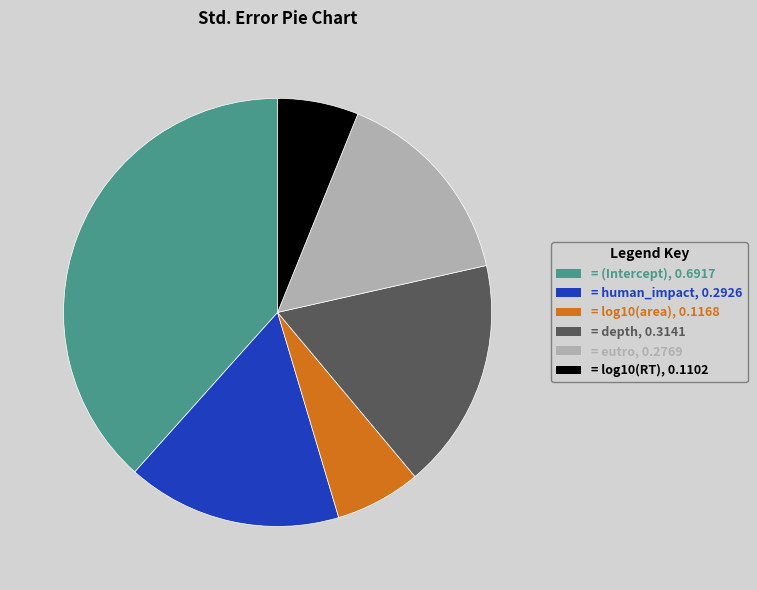

Does any single category account for the majority?

No